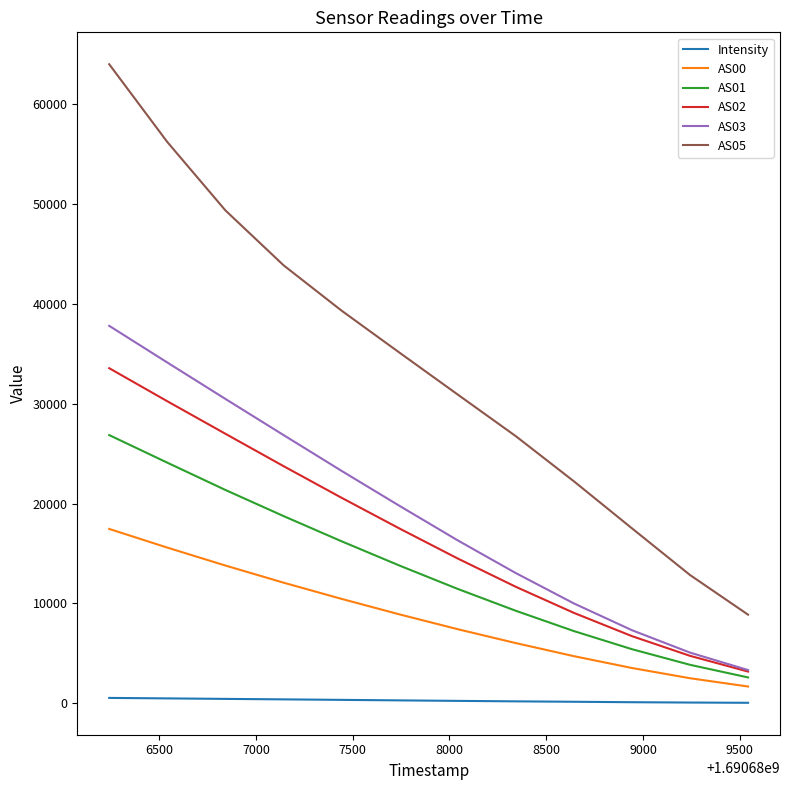

What is the maximum value for AS01?

26864.0